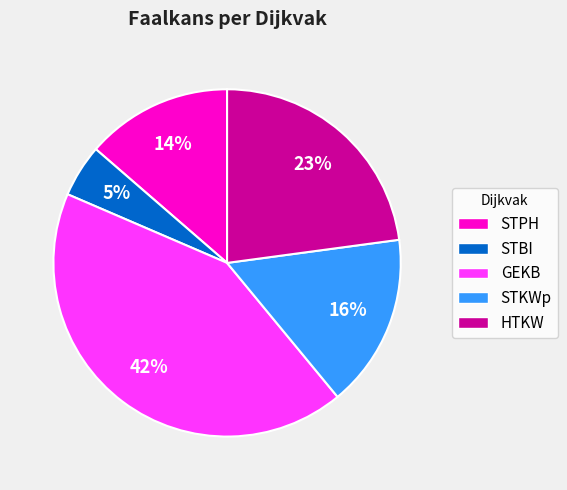

Combined, do STPH and STKWp account for over 50%?

No